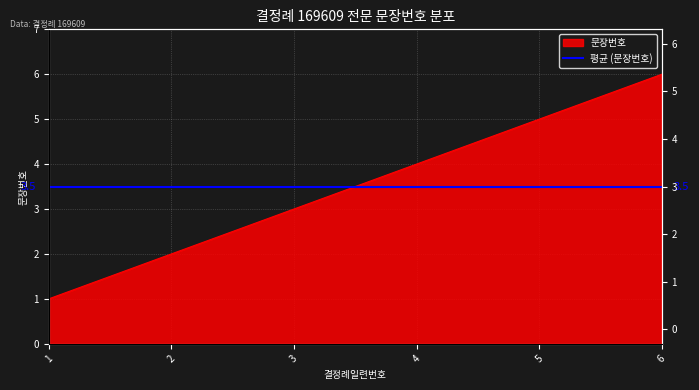

How many values are between 2 and 5?

4